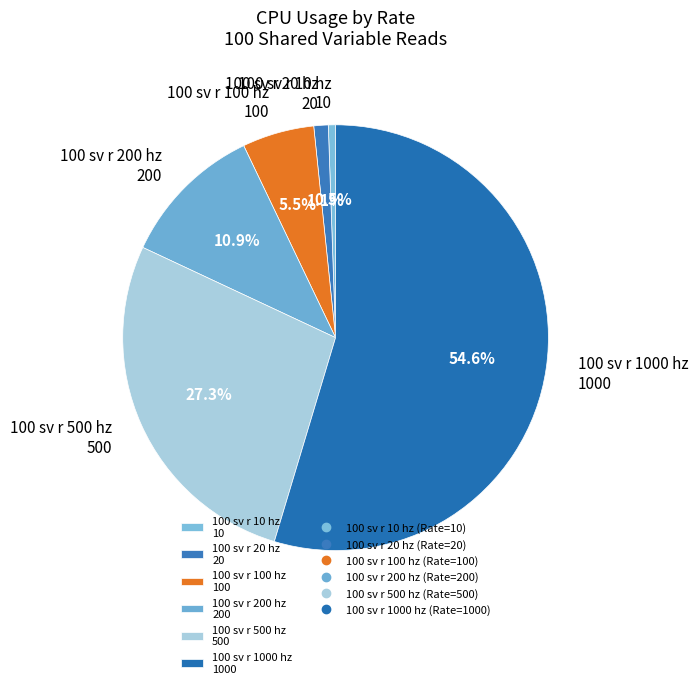

Is 100 sv r 500 hz 500 the majority of the pie?

No